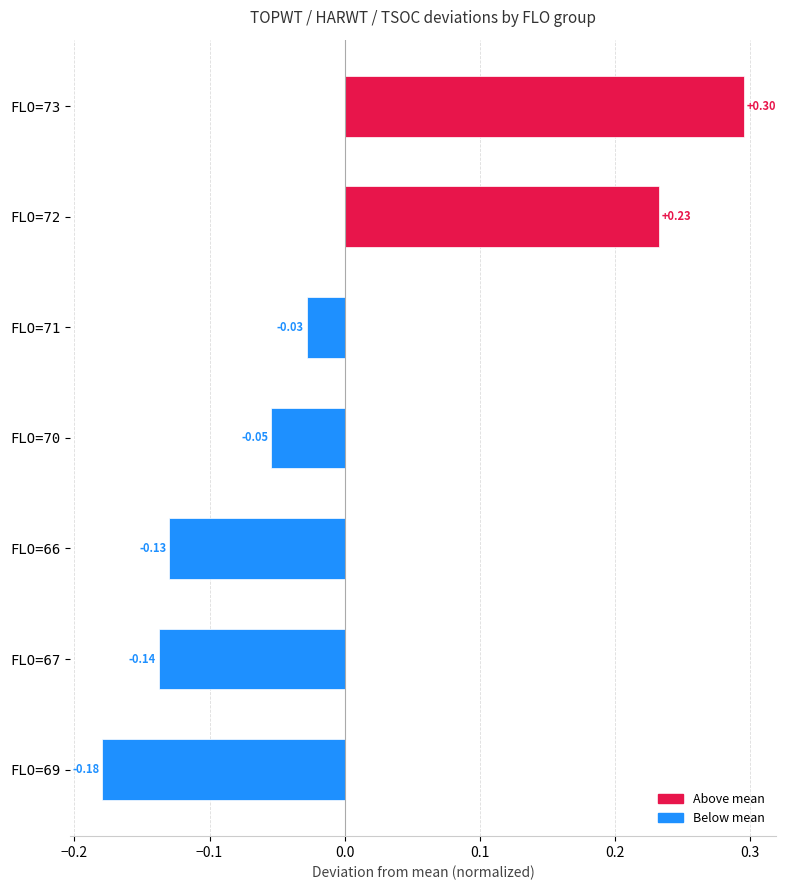

What is the difference between the maximum and minimum values?

0.5